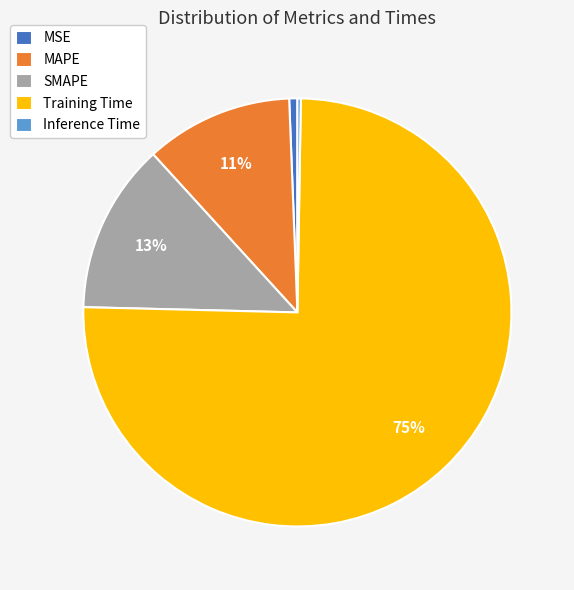

Is the sum of MSE and MAPE greater than half?

No